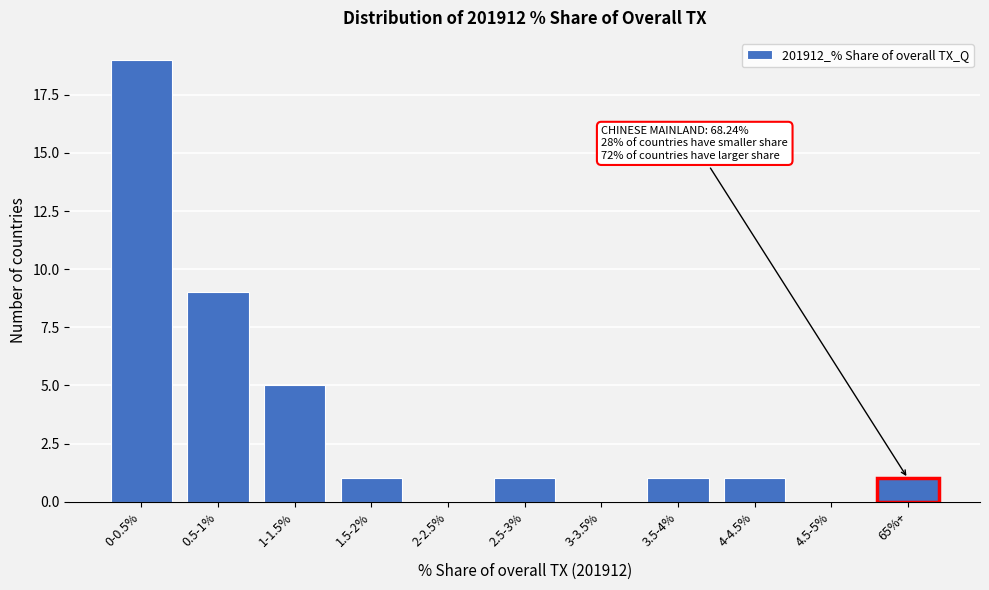

Reading left to right, what are all the values shown in this chart?

0-0.5%=19	0.5-1%=9	1-1.5%=5	1.5-2%=1	2-2.5%=0	2.5-3%=1	3-3.5%=0	3.5-4%=1	4-4.5%=1	4.5-5%=0	65%+=1